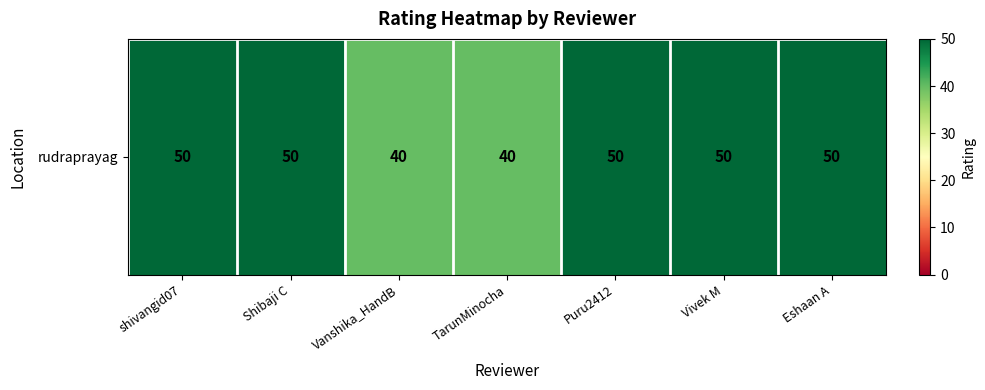

Is it true that the value at shivangid07 is 19?

False